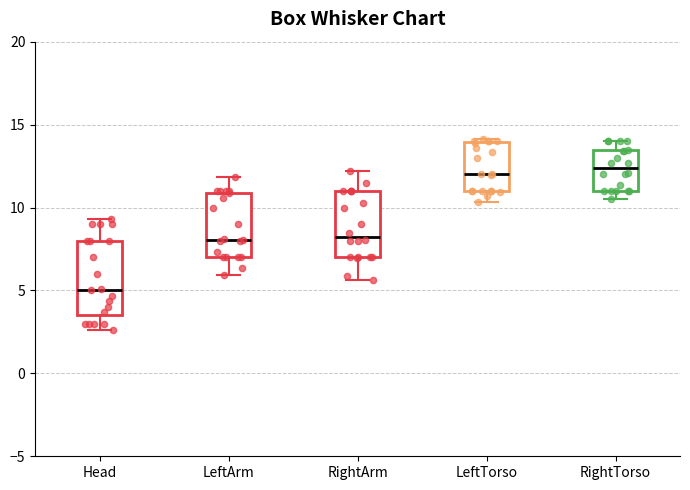

Reading left to right, read every box against the y-axis: the position of its median line, the range the box covers, and the ends of its whiskers. The values are not printed on the chart, so give them approximately, as read against the axis.

Head: median 5.0, box 3.5 to 8.0, whiskers 2.5 to 9.5
LeftArm: median 8.0, box 7.0 to 11.0, whiskers 6.0 to 12.0
RightArm: median 8.0, box 7.0 to 11.0, whiskers 5.5 to 12.0
LeftTorso: median 12.0, box 11.0 to 14.0, whiskers 10.5 to 14.0 (just above the box's upper edge)
RightTorso: median 12.5, box 11.0 to 13.5, whiskers 10.5 to 14.0